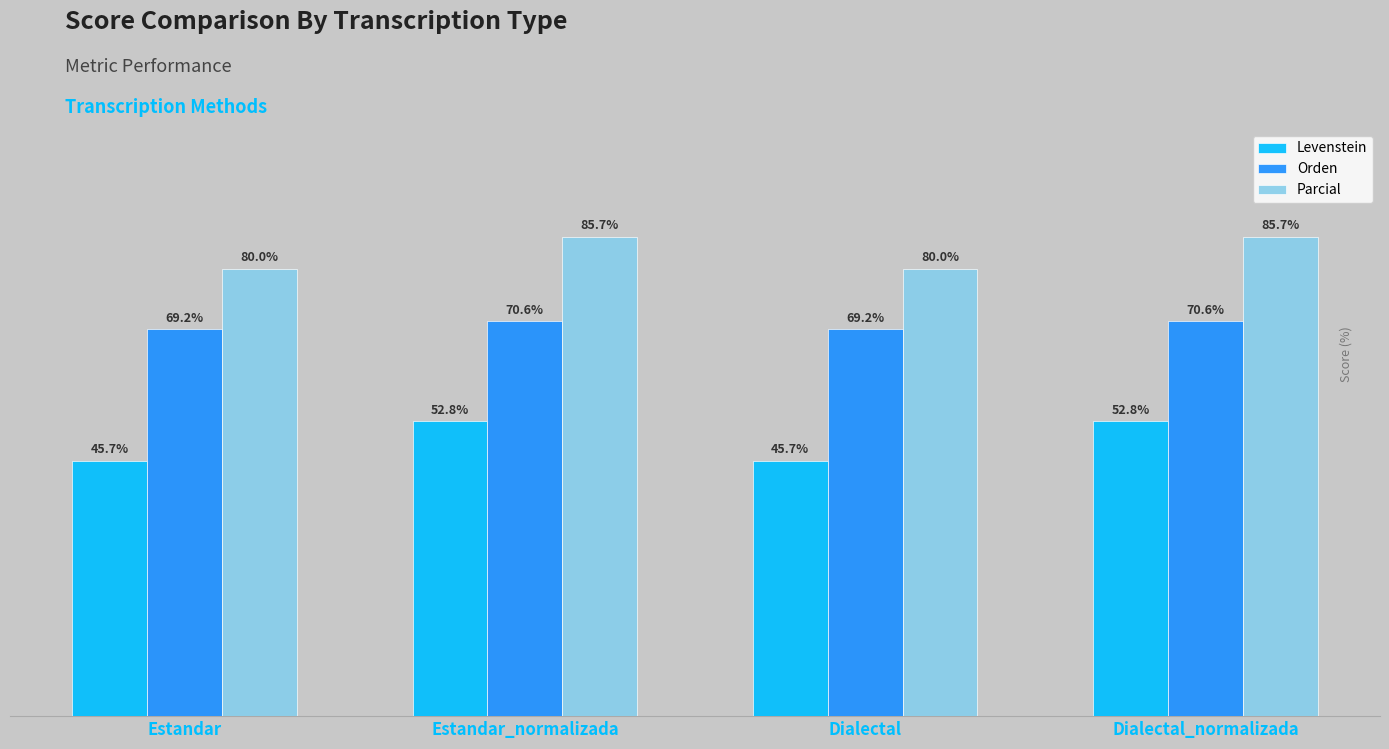

Does the chart contain stacked bars?

No